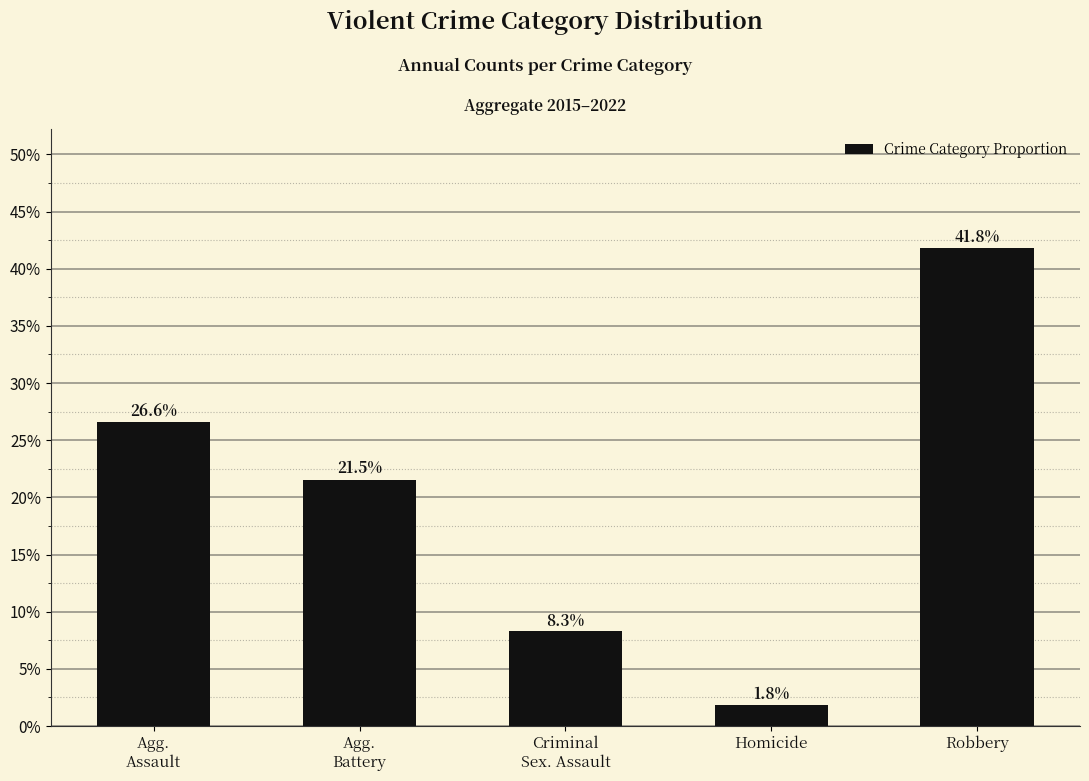

Reading left to right, transcribe all the data shown in this chart.

Agg.
Assault=0.3	Agg.
Battery=0.2	Criminal
Sex. Assault=0.1	Homicide=0.0	Robbery=0.4